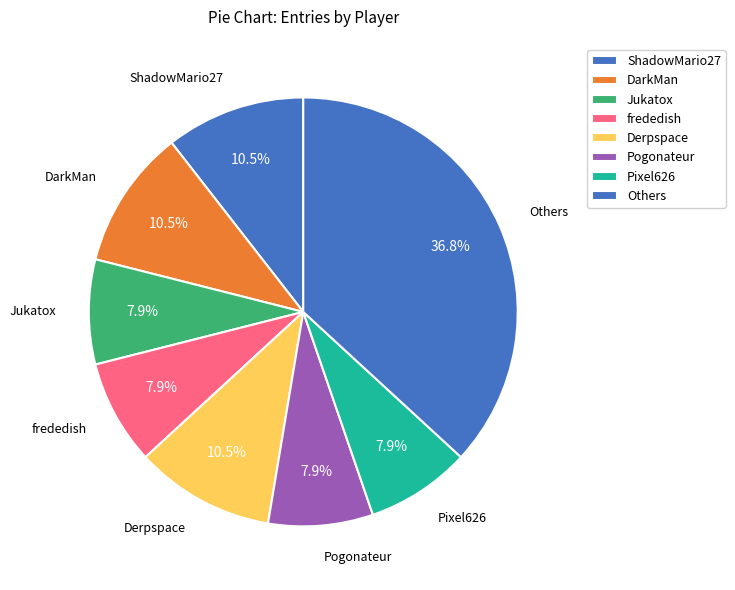

What is the total percentage of Pogonateur and ShadowMario27?

18.4%